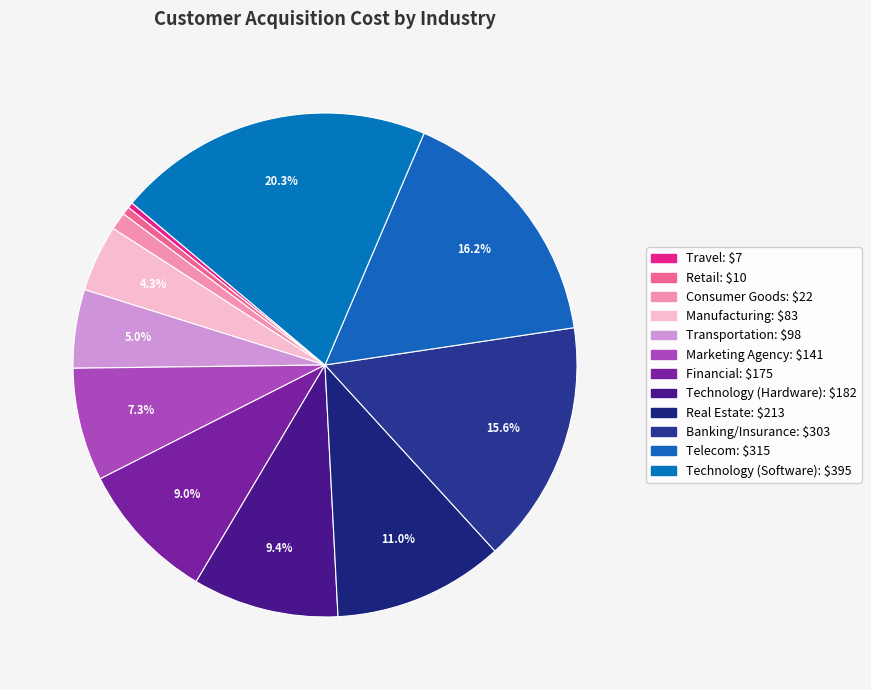

What percentage is the Banking/Insurance slice, to the nearest percent?

16%